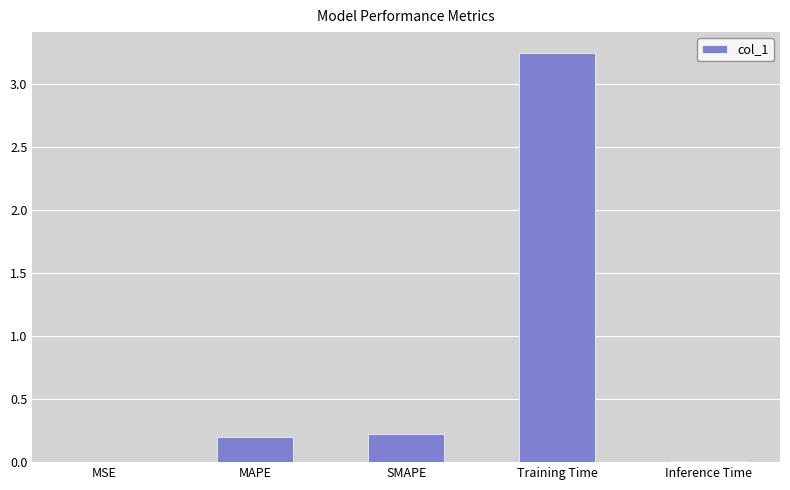

Are the bars horizontal?

No